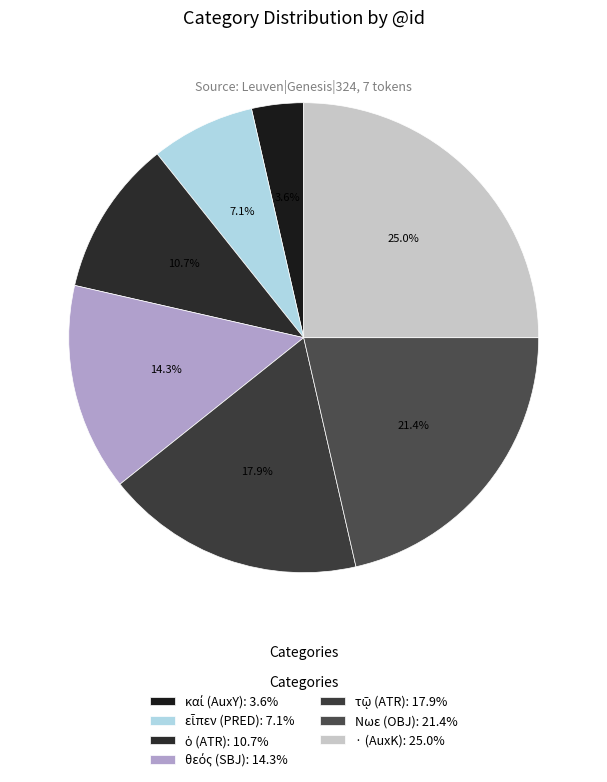

To the nearest percent, what portion does · (AuxK) represent?

25%